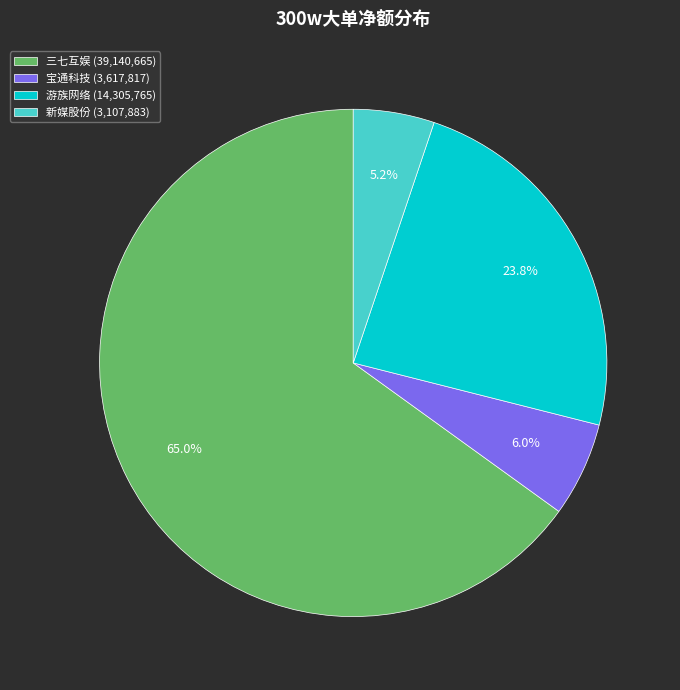

Is the sum of 宝通科技 (3,617,817) and 三七互娱 (39,140,665) greater than half?

Yes